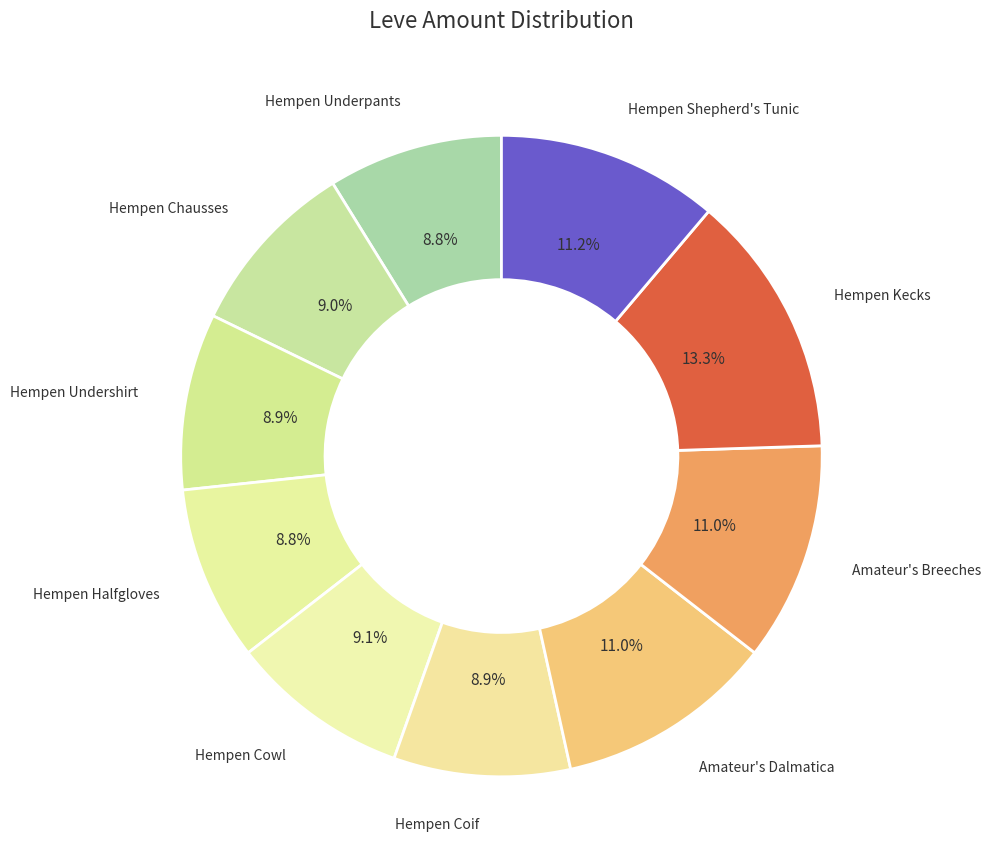

Which slice is the largest?

Hempen Kecks